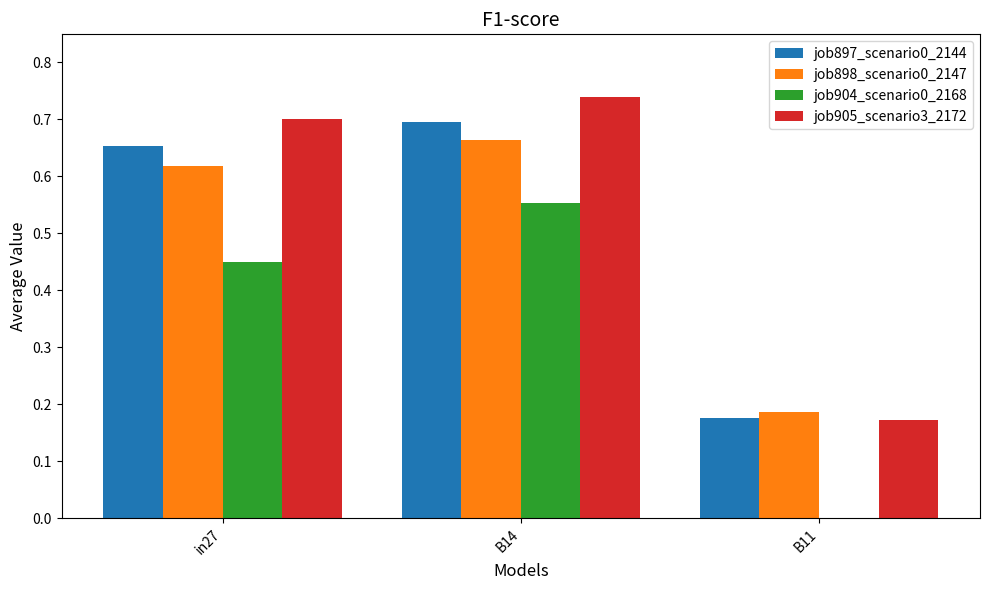

What is the total value across all series at B14?

2.6